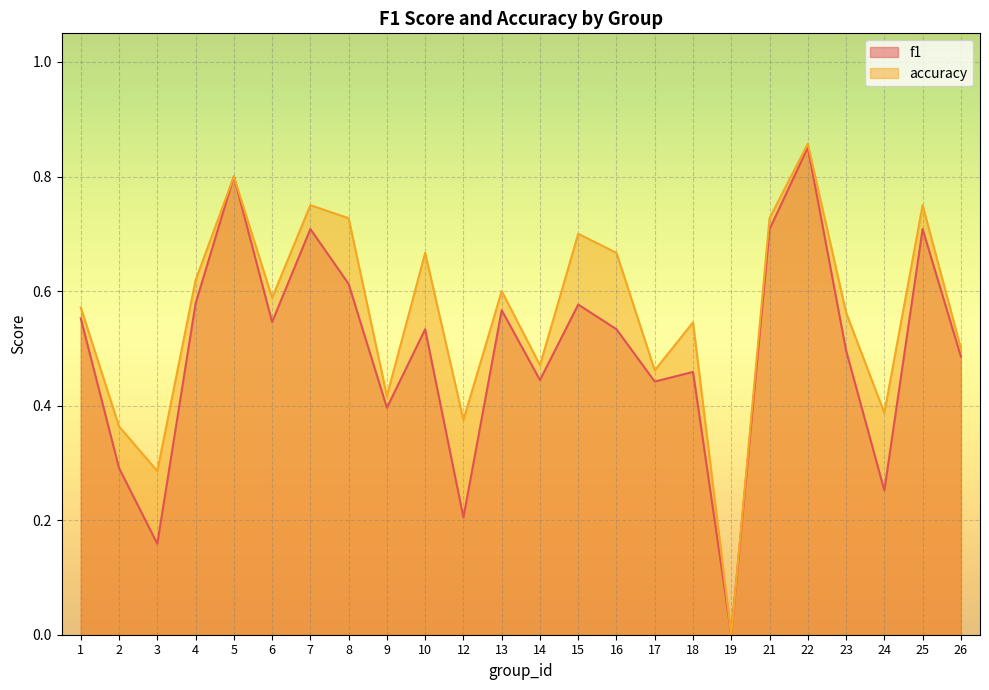

True or false: accuracy has a value of 1.0 at 16.

False